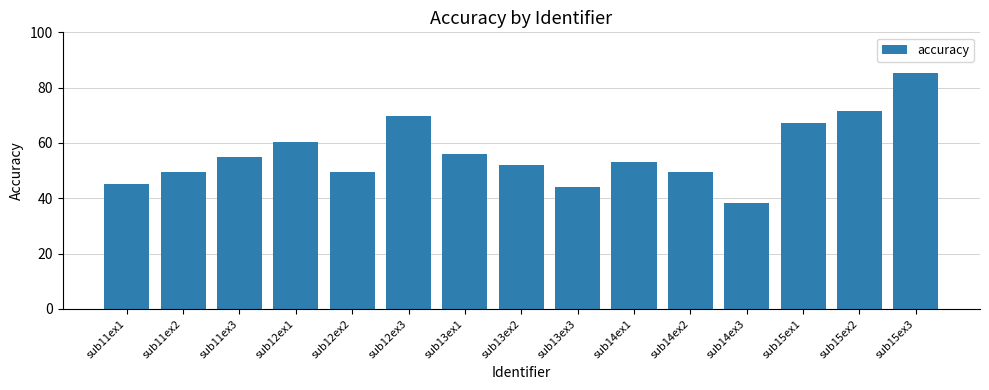

The chart shows a value of 84.9 at sub11ex3. True or false?

False